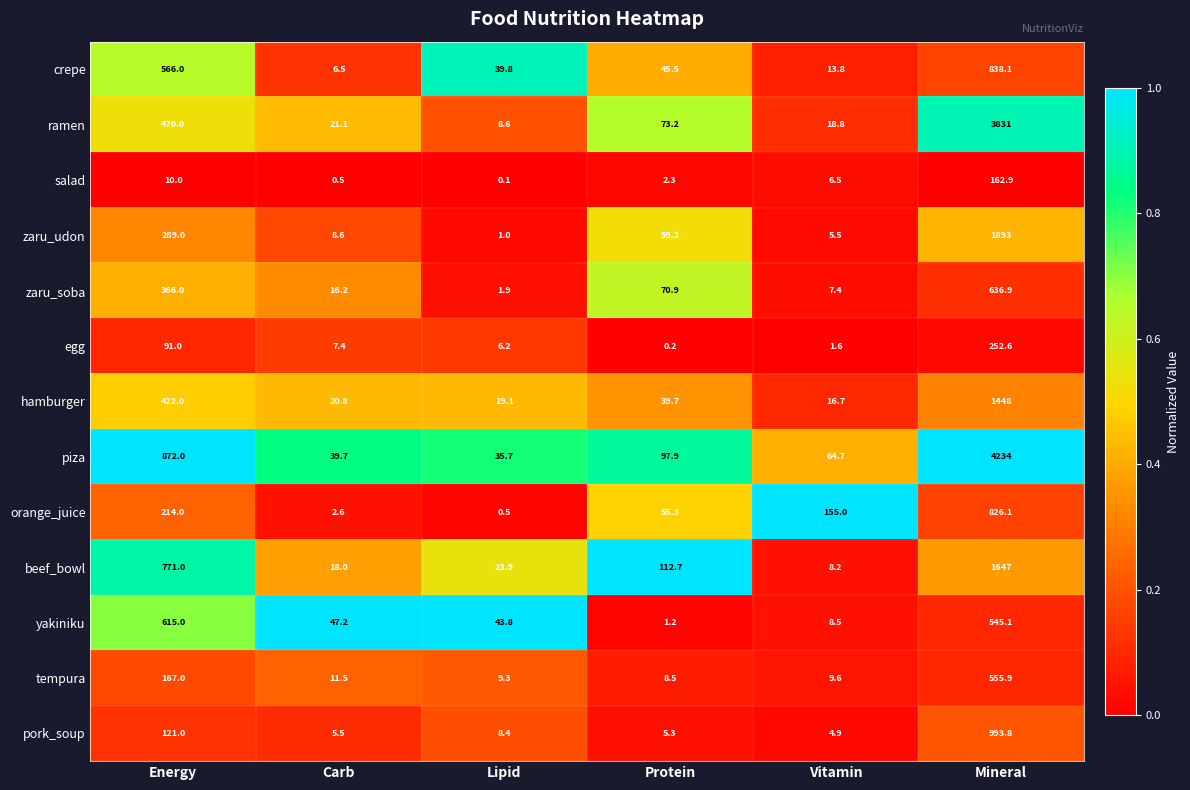

What is the sum of the beef_bowl values at Protein and Vitamin?

120.9